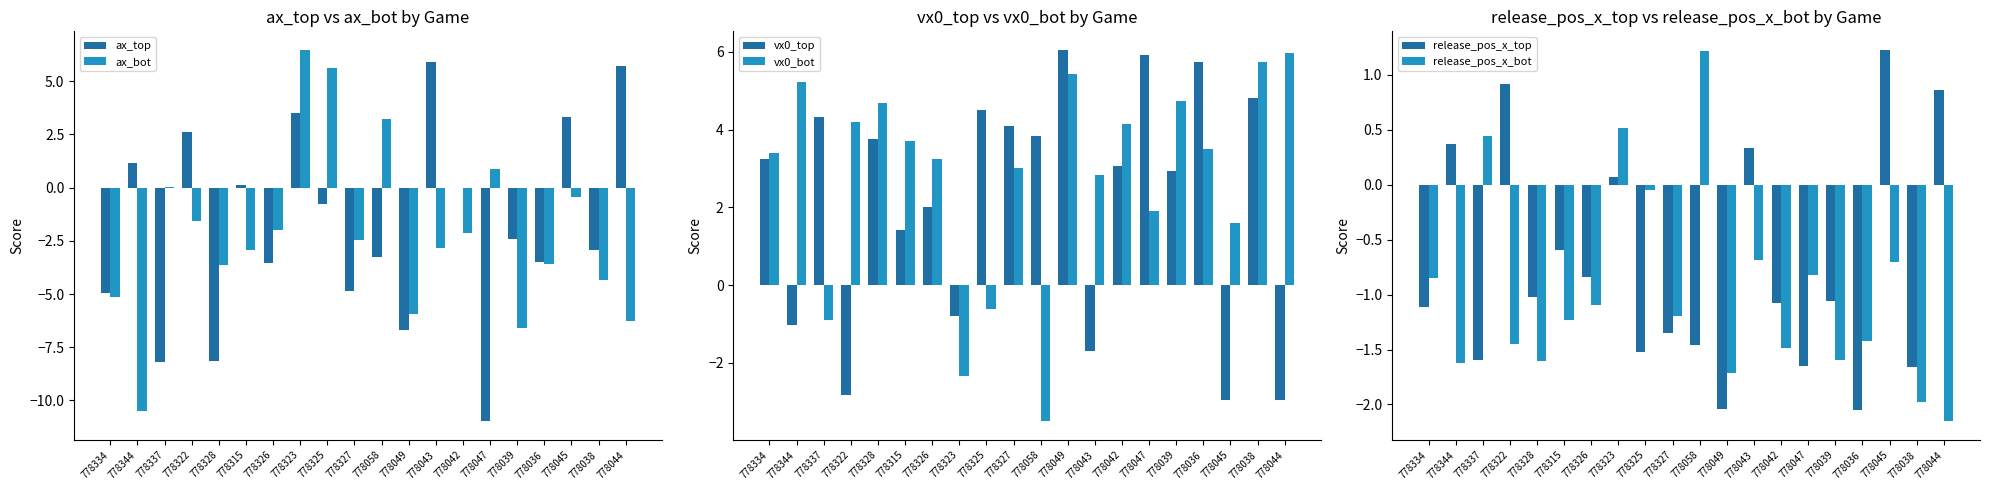

Reading left to right, transcribe all the data shown in this chart.

ax_top: 778334=-5.0	778344=1.1	778337=-8.2	778322=2.6	778328=-8.1	778315=0.1	778326=-3.5	778323=3.5	778325=-0.8	778327=-4.8	778058=-3.3	778049=-6.7	778043=5.9	778042=-0.0	778047=-11.0	778039=-2.4	778036=-3.5	778045=3.3	778038=-2.9	778044=5.7
ax_bot: 778334=-5.1	778344=-10.5	778337=0.0	778322=-1.6	778328=-3.7	778315=-2.9	778326=-2.0	778323=6.5	778325=5.6	778327=-2.5	778058=3.2	778049=-5.9	778043=-2.9	778042=-2.1	778047=0.9	778039=-6.6	778036=-3.6	778045=-0.5	778038=-4.4	778044=-6.3
vx0_top: 778334=3.2	778344=-1.0	778337=4.3	778322=-2.8	778328=3.8	778315=1.4	778326=2.0	778323=-0.8	778325=4.5	778327=4.1	778058=3.8	778049=6.0	778043=-1.7	778042=3.1	778047=5.9	778039=2.9	778036=5.7	778045=-3.0	778038=4.8	778044=-3.0
vx0_bot: 778334=3.4	778344=5.2	778337=-0.9	778322=4.2	778328=4.7	778315=3.7	778326=3.2	778323=-2.3	778325=-0.6	778327=3.0	778058=-3.5	778049=5.4	778043=2.8	778042=4.1	778047=1.9	778039=4.7	778036=3.5	778045=1.6	778038=5.7	778044=6.0
release_pos_x_top: 778334=-1.1	778344=0.4	778337=-1.6	778322=0.9	778328=-1.0	778315=-0.6	778326=-0.8	778323=0.1	778325=-1.5	778327=-1.4	778058=-1.5	778049=-2.0	778043=0.3	778042=-1.1	778047=-1.7	778039=-1.1	778036=-2.1	778045=1.2	778038=-1.7	778044=0.9
release_pos_x_bot: 778334=-0.9	778344=-1.6	778337=0.4	778322=-1.5	778328=-1.6	778315=-1.2	778326=-1.1	778323=0.5	778325=-0.1	778327=-1.2	778058=1.2	778049=-1.7	778043=-0.7	778042=-1.5	778047=-0.8	778039=-1.6	778036=-1.4	778045=-0.7	778038=-2.0	778044=-2.2